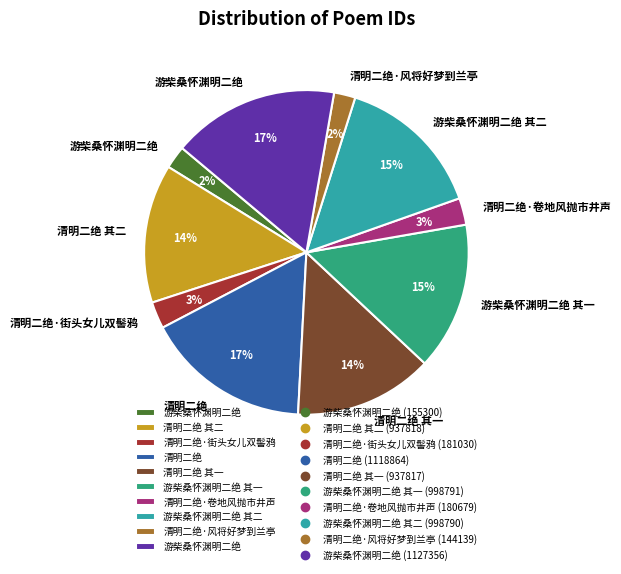

Is there any slice that represents more than half of the pie?

No